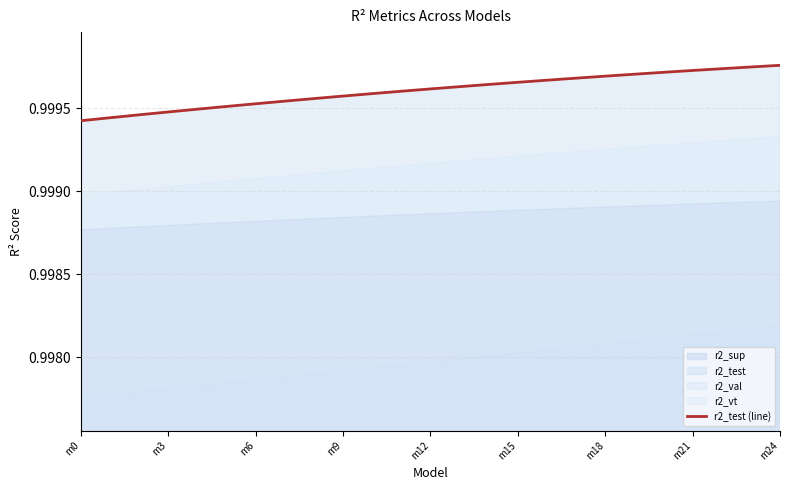

Reading left to right, what are all the values shown in this chart?

1.0	1.0	1.0	1.0	1.0	1.0	1.0	1.0	1.0	1.0	1.0	1.0	1.0	1.0	1.0	1.0	1.0	1.0	1.0	1.0	1.0	1.0	1.0	1.0	1.0